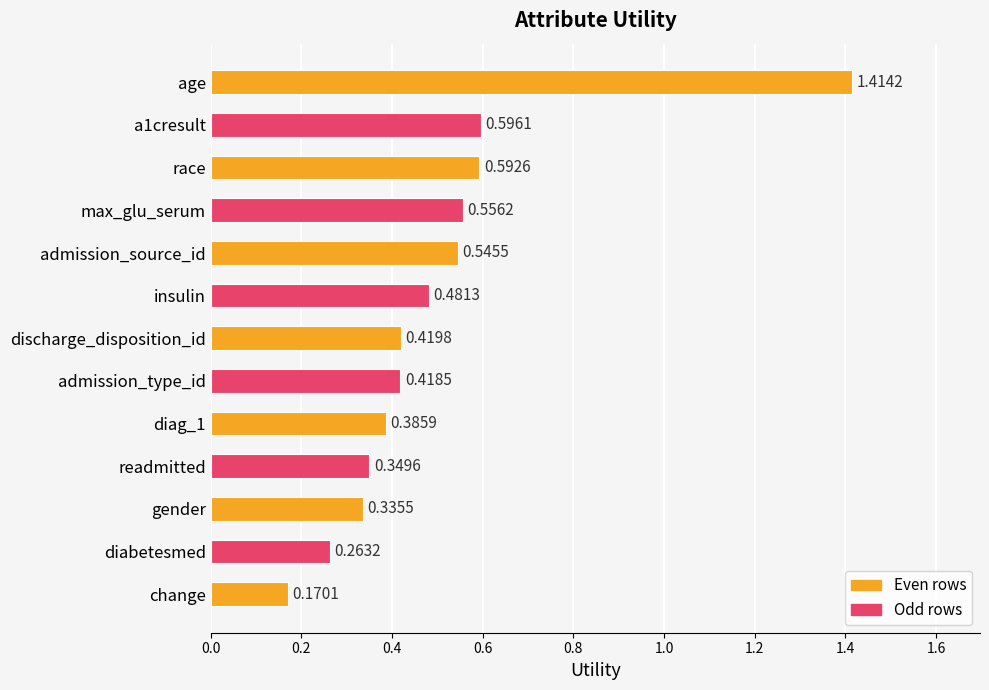

List the labels in order of value, smallest first.

change, diabetesmed, gender, readmitted, diag_1, admission_type_id, discharge_disposition_id, insulin, admission_source_id, max_glu_serum, race, a1cresult, age